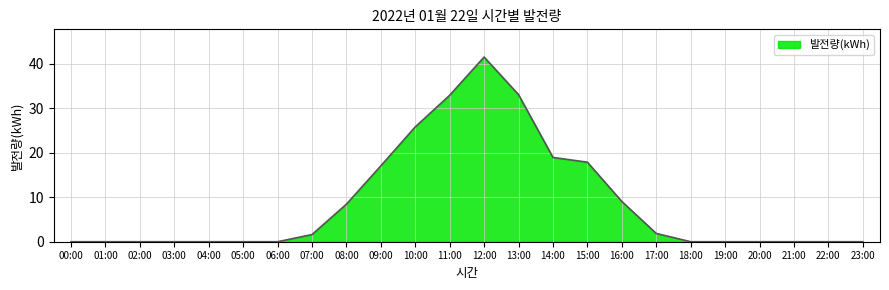

At which label is the value closest to 20?

14:00